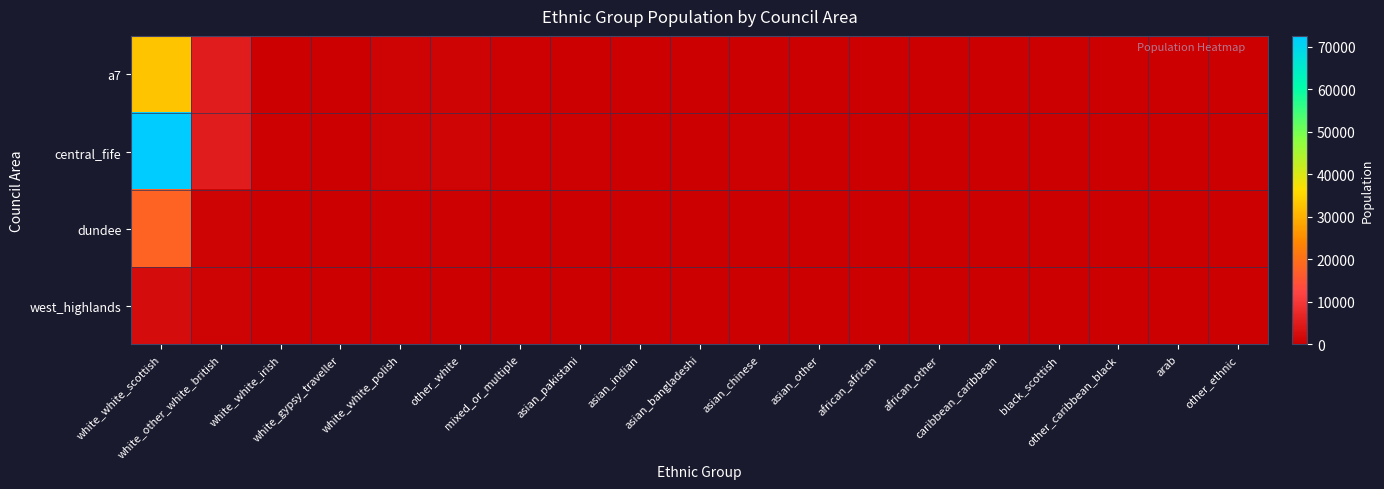

What is the difference between the highest and lowest values at black_scottish?

4.0